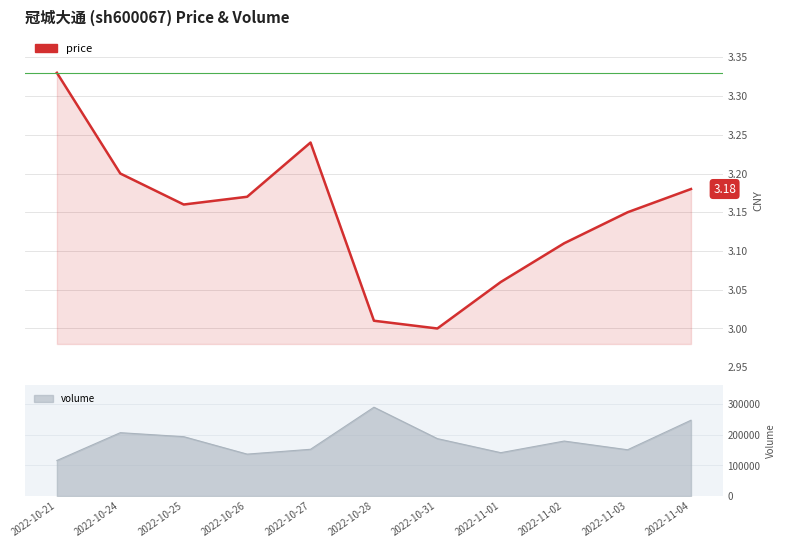

Reading left to right, transcribe all the data shown in this chart.

3.3	3.2	3.2	3.2	3.2	3.0	3.0	3.1	3.1	3.1	3.2